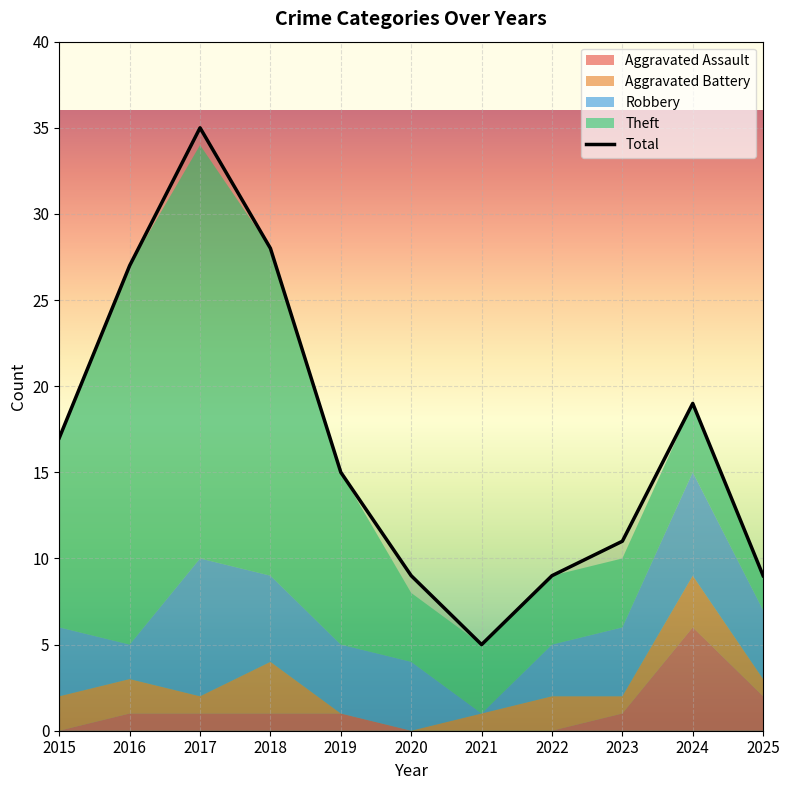

At which category does Aggravated Assault reach its first local peak?

2024